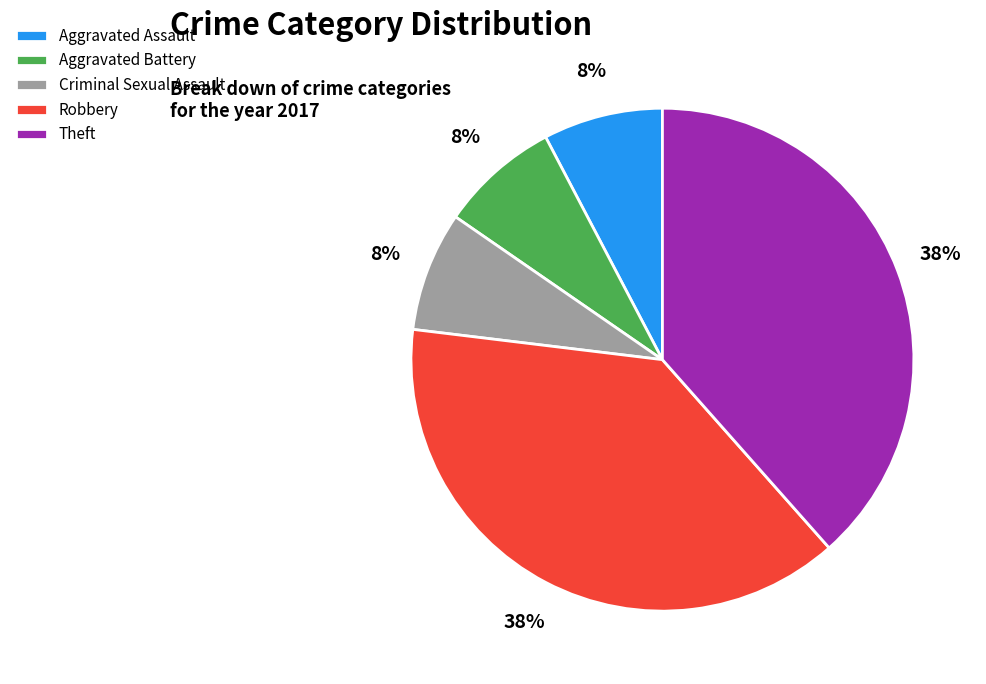

To the nearest percent, what portion does Theft represent?

38%